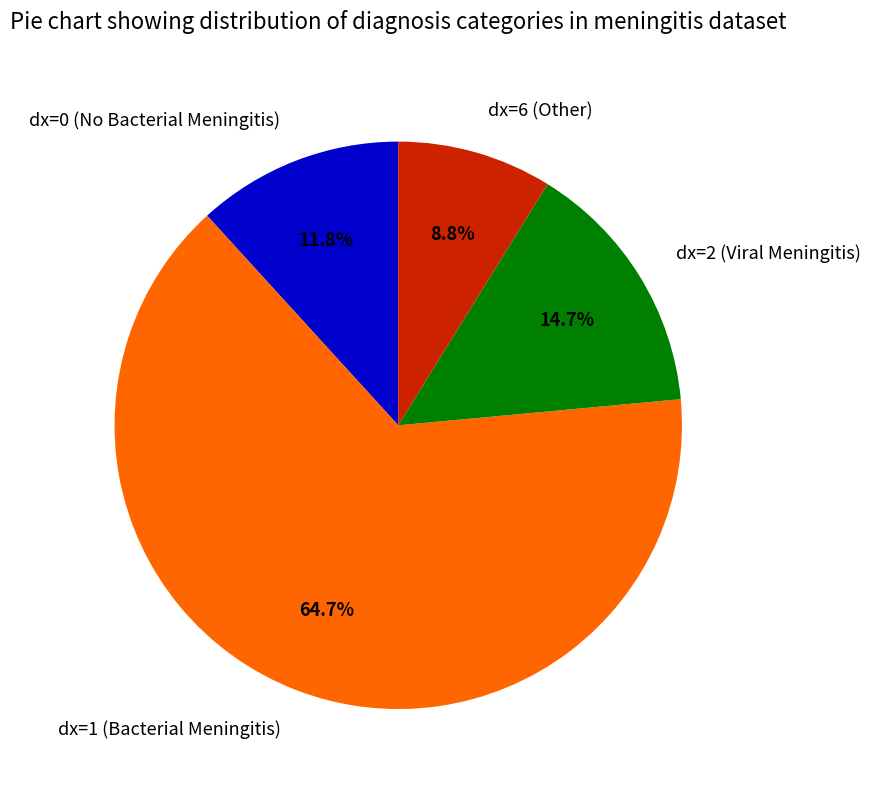

Is there any slice that represents more than half of the pie?

Yes